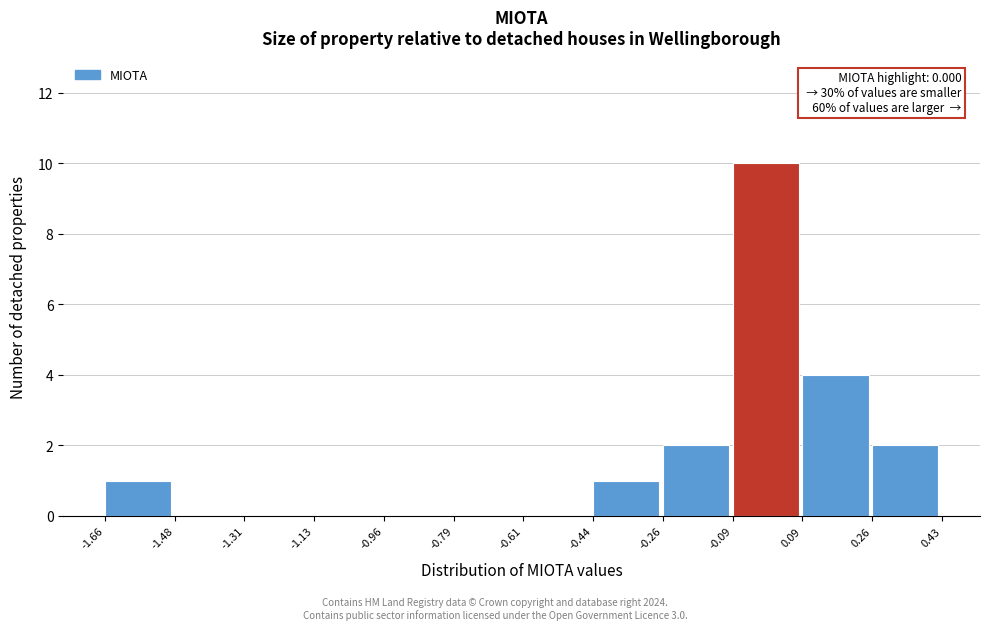

Over which range of the x-axis is the bar tallest?

-0.09 to 0.09